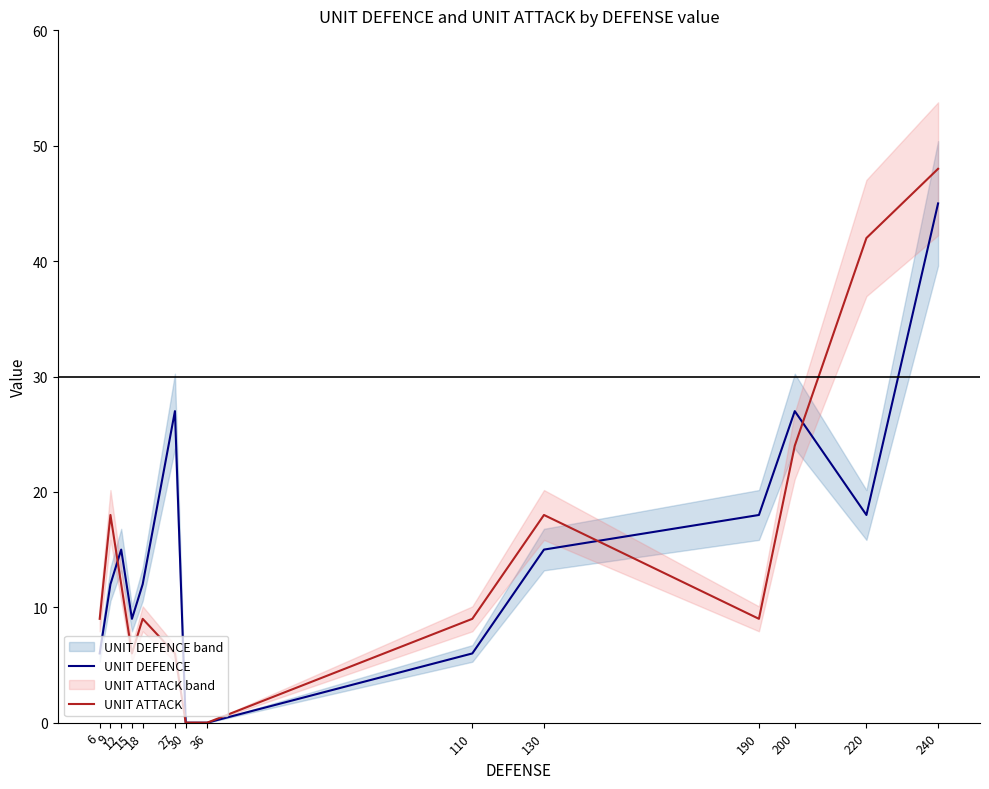

At which label does UNIT DEFENCE first exceed 15?

27